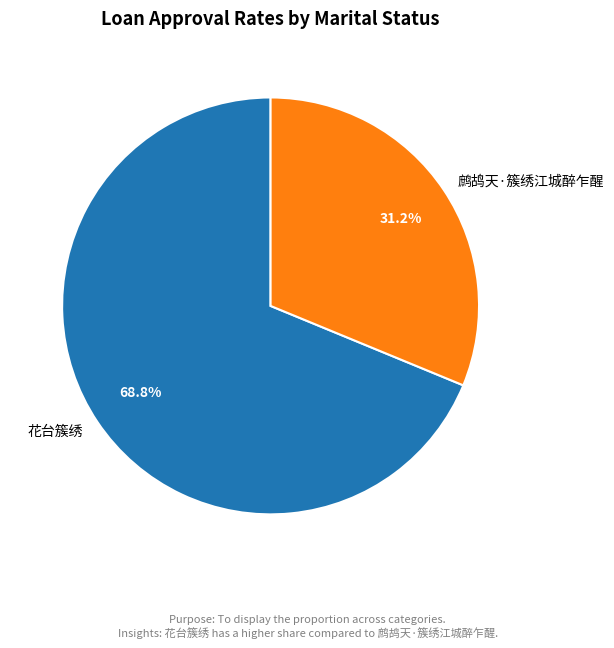

Is 花台簇绣 the majority of the pie?

Yes